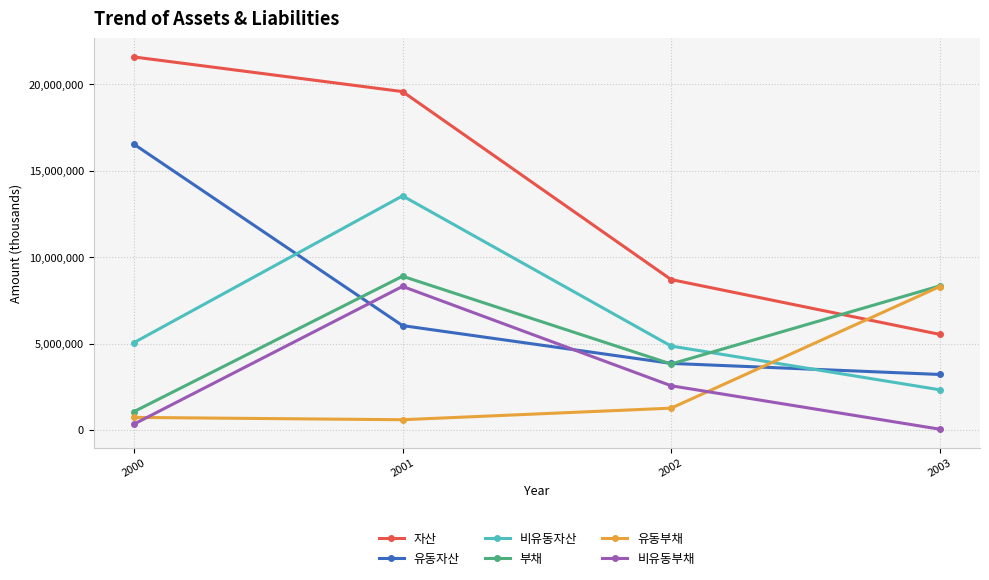

What is the maximum value for 유동부채?

8295192